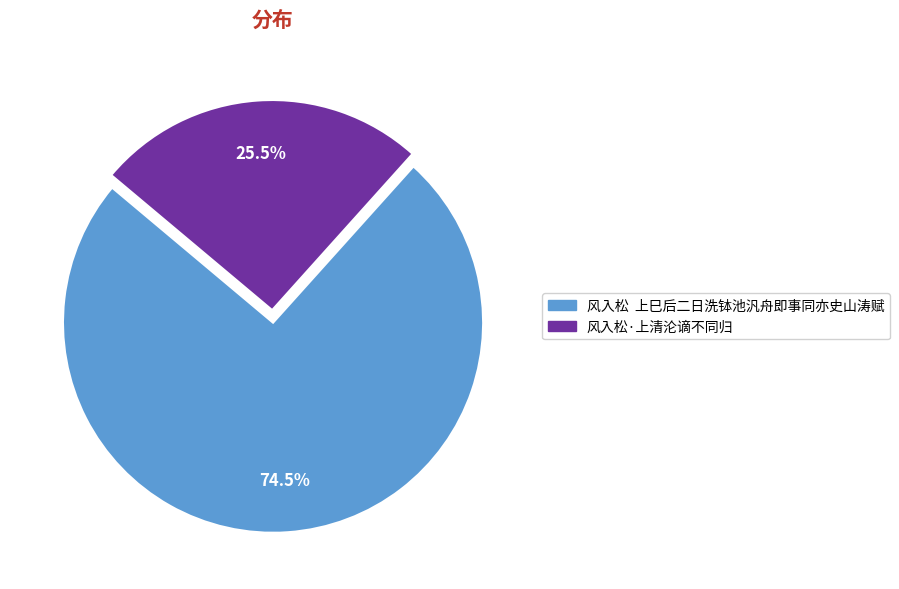

How many segments does this pie chart have?

2